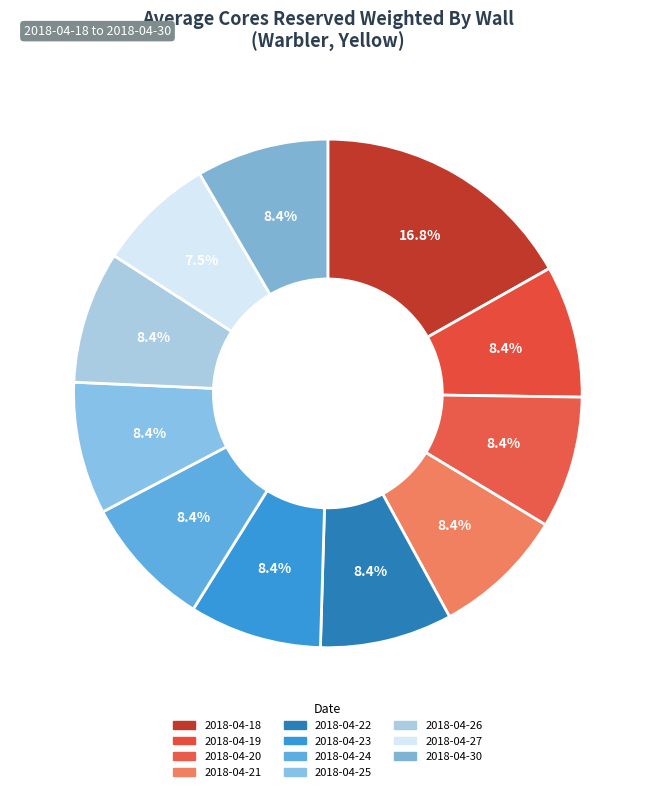

How many segments does this pie chart have?

11